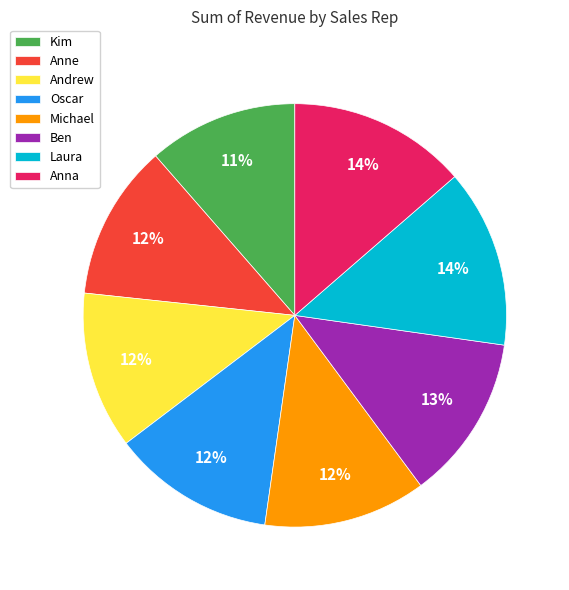

True or false: Andrew accounts for 7% of the total.

False